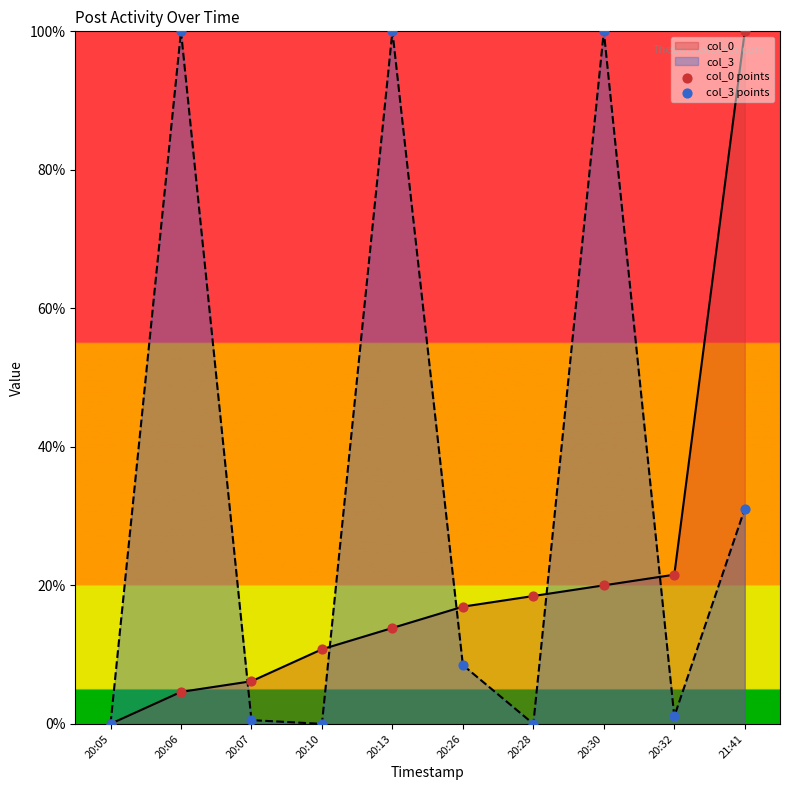

Which series reaches the maximum Y coordinate?

col_0 points